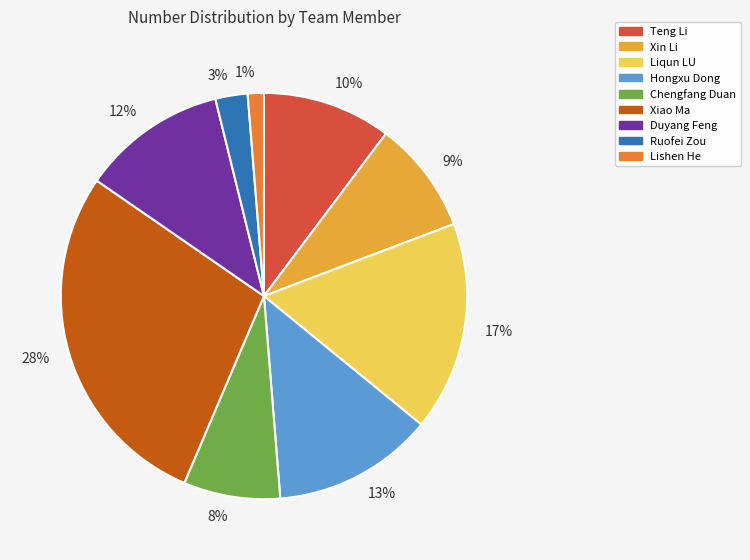

Is there any slice that represents more than half of the pie?

No